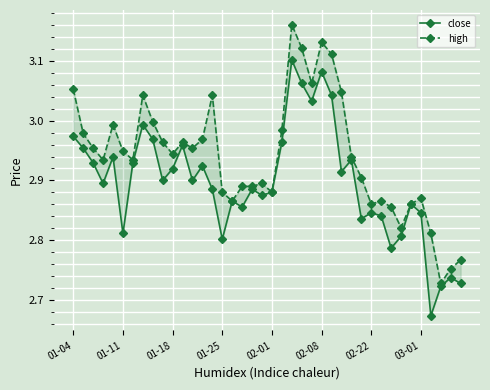

Reading left to right, list all the values displayed in this chart.

close: 3.0	3.0	2.9	2.9	2.9	2.8	2.9	3.0	3.0	2.9	2.9	3.0	2.9	2.9	2.9	2.8	2.9	2.9	2.9	2.9	2.9	3.0	3.1	3.1	3.0	3.1	3.0	2.9	2.9	2.8	2.8	2.8	2.8	2.8	2.9	2.8	2.7	2.7	2.7	2.7
high: 3.1	3.0	3.0	2.9	3.0	2.9	2.9	3.0	3.0	3.0	2.9	3.0	3.0	3.0	3.0	2.9	2.9	2.9	2.9	2.9	2.9	3.0	3.2	3.1	3.1	3.1	3.1	3.0	2.9	2.9	2.9	2.9	2.9	2.8	2.9	2.9	2.8	2.7	2.8	2.8